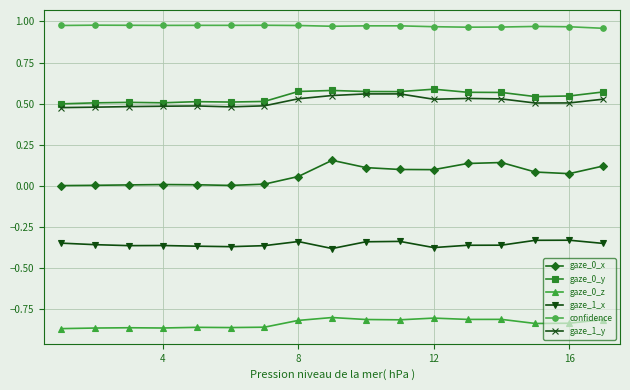

True or false: gaze_1_y and gaze_0_x intersect in this chart.

False